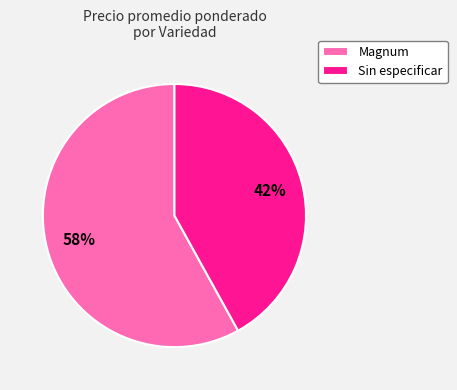

Count the number of slices in the pie.

2